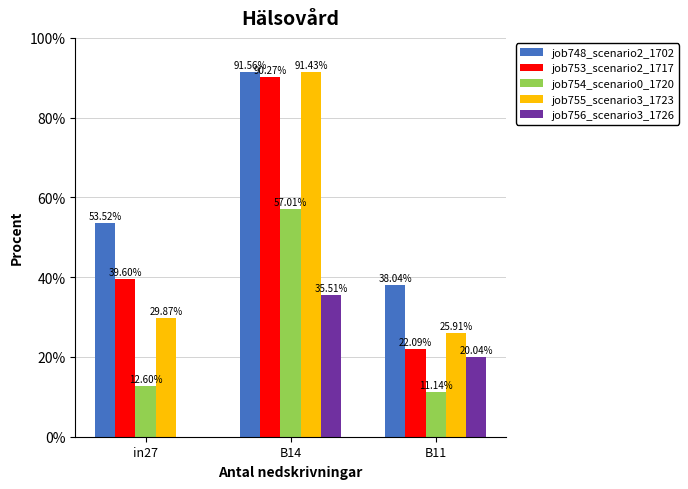

At which label does job754_scenario0_1720 reach its minimum?

B11